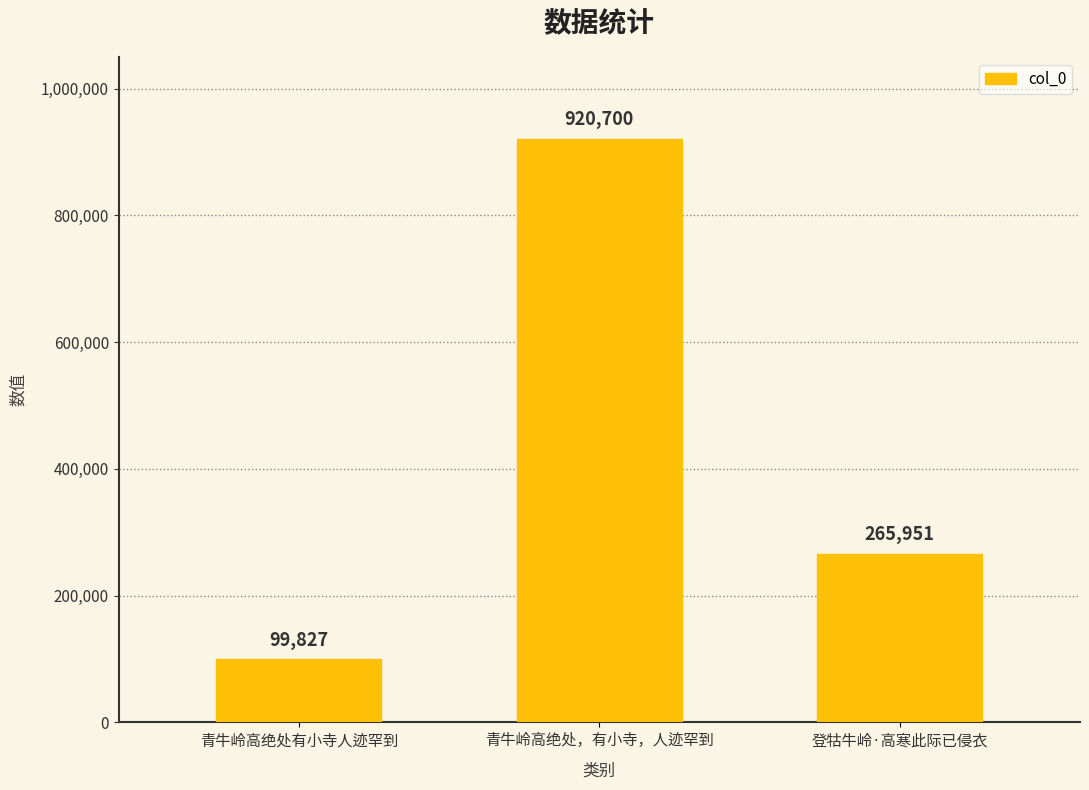

Are the bars grouped side by side (vs. stacked)?

No